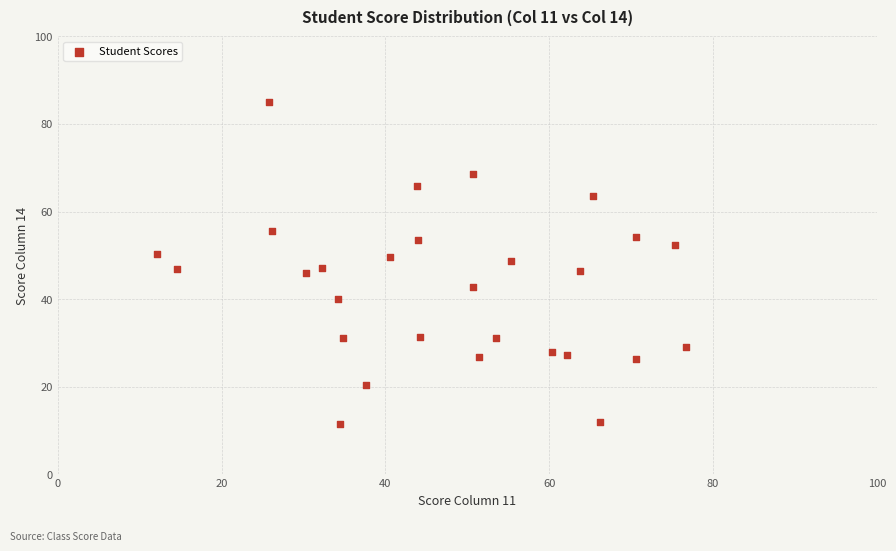

What is the range of Y values (max minus min)?

73.6